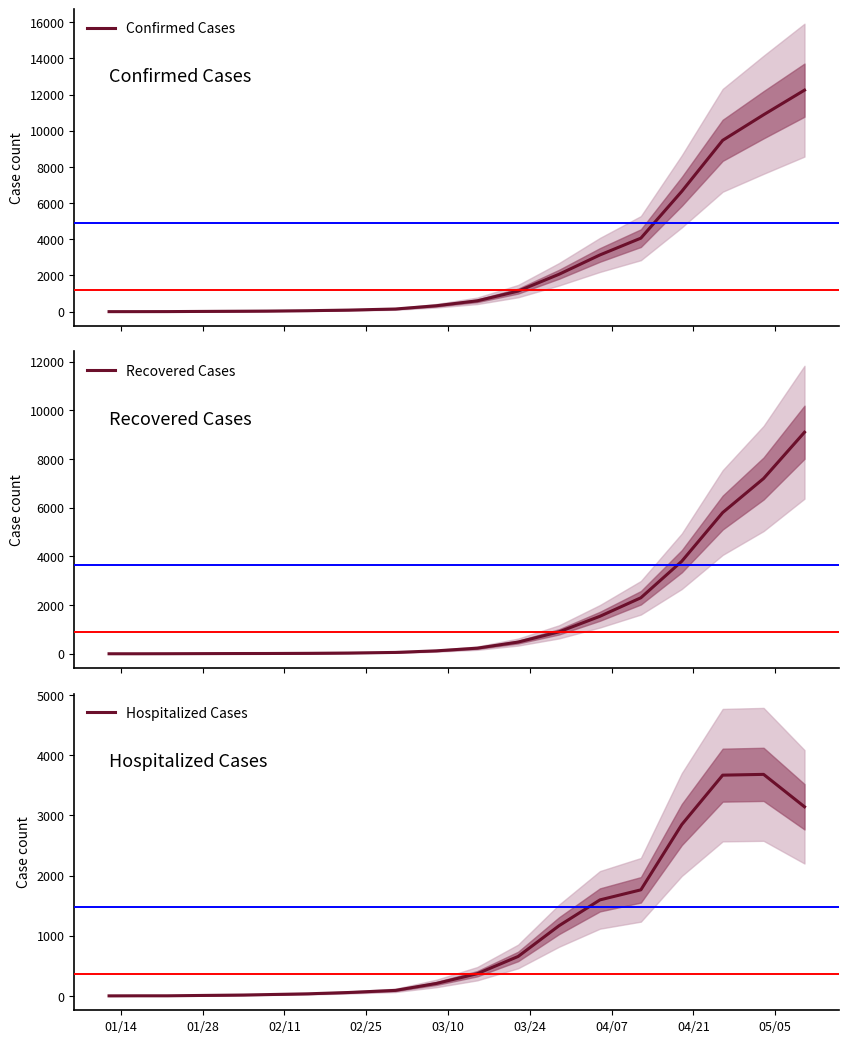

What is the highest value of the Confirmed Cases series?

12243